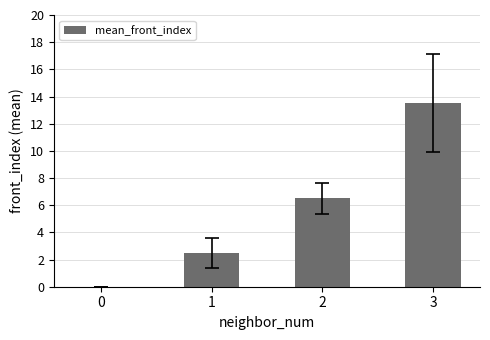

Reading right to left, list all the values displayed in this chart.

13.5	6.5	2.5	0.0